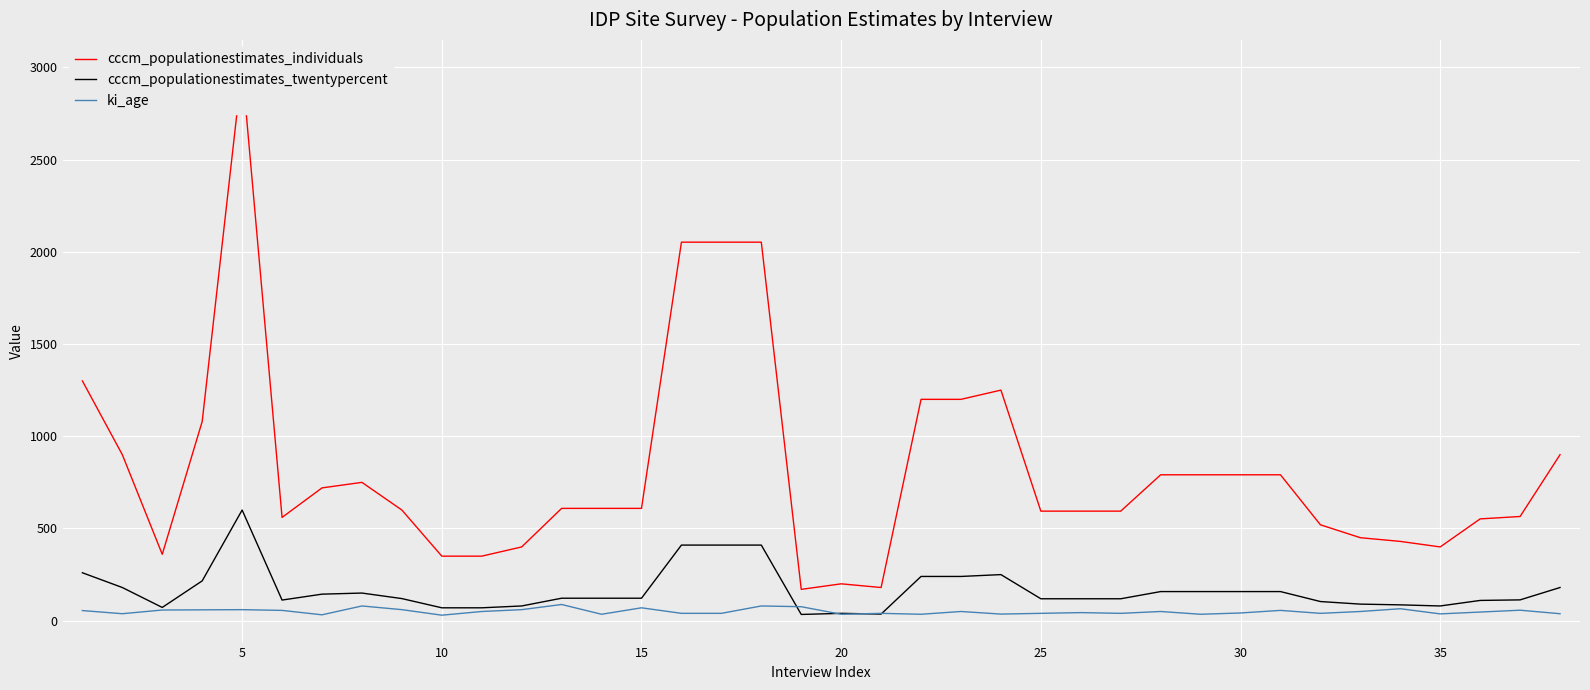

Reading left to right, transcribe all the data shown in this chart.

cccm_populationestimates_individuals: 1300	900	360	1080	3000	560	720	750	600	350	350	400	609	609	609	2052	2052	2052	170	200	180	1200	1200	1250	594	594	594	791	791	791	791	520	450	430	400	552	565	900
cccm_populationestimates_twentypercent: 260	180	72	216	600	112	144	150	120	70	70	80	122	122	122	410	410	410	34	40	36	240	240	250	119	119	119	158	158	158	158	104	90	86	80	110	113	180
ki_age: 55	38	58	59	60	56	32	80	60	30	50	60	88	35	70	40	40	80	76	35	40	35	50	36	40	44	40	50	35	42	56	40	50	65	37	47	57	38